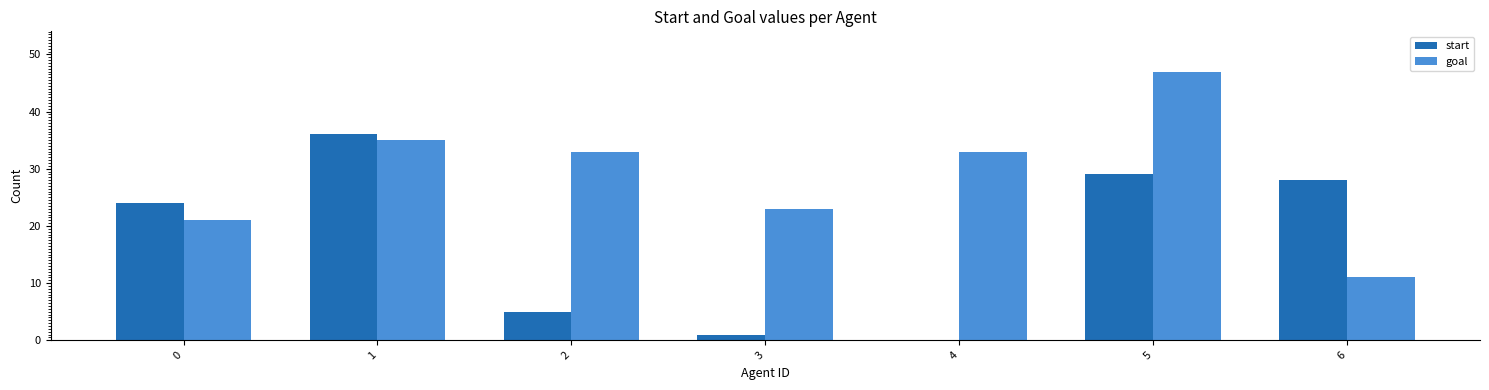

What is the total value across all series at 4?

33